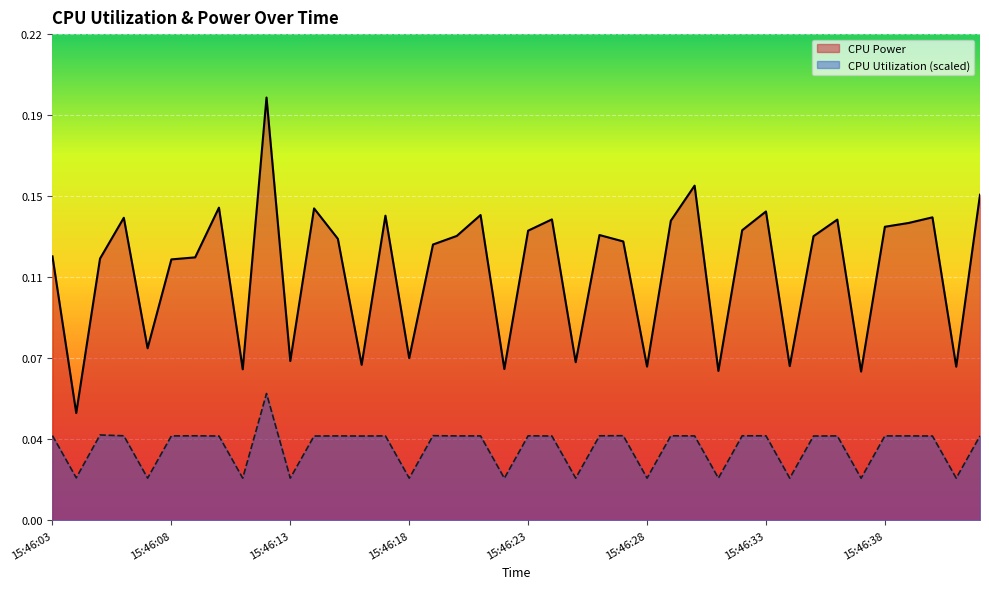

True or false: CPU Power and CPU Utilization (scaled) intersect in this chart.

False